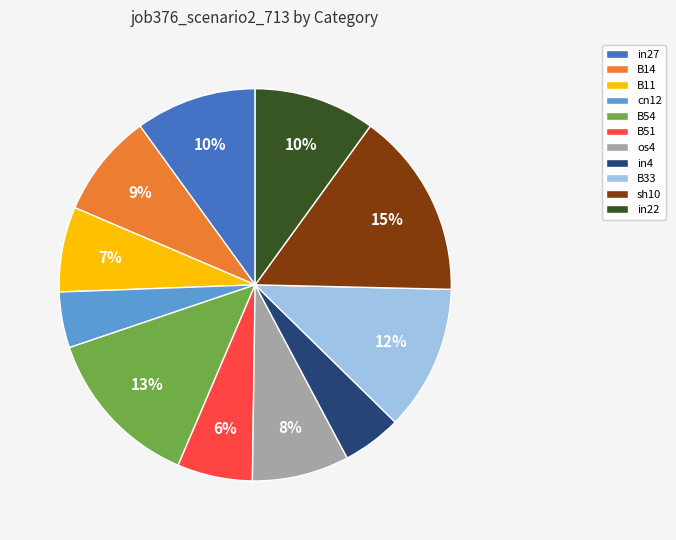

How many segments does this pie chart have?

11